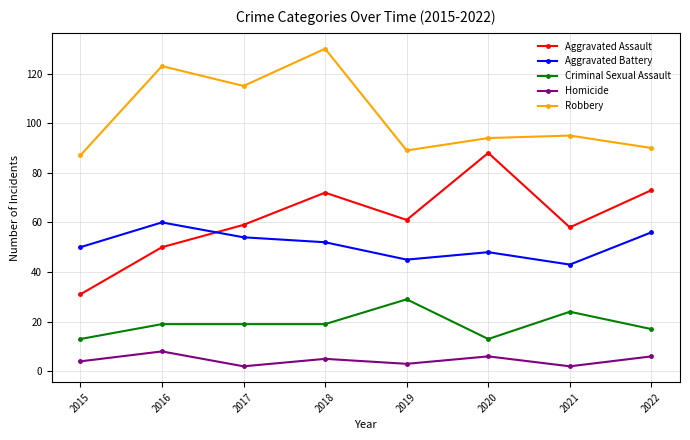

Which category has the highest value in the Robbery series?

2018